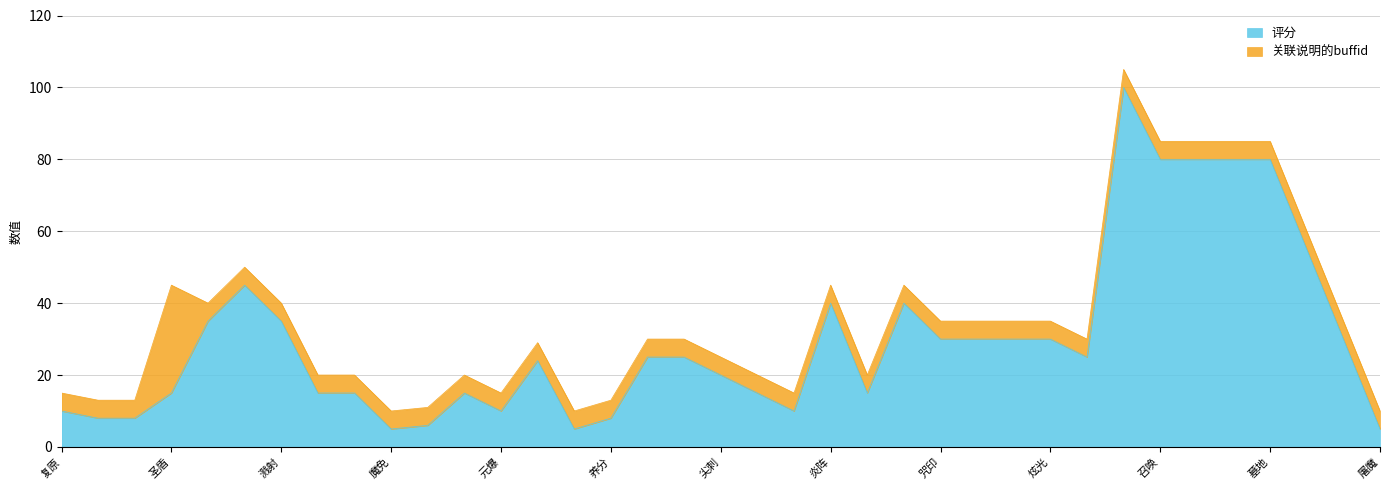

Between 探索 and 隐藏, which is larger?

探索